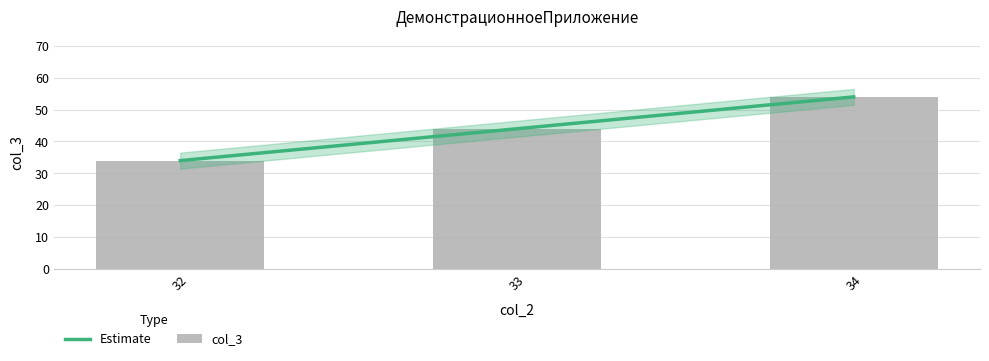

What is the change in value from 33 to 34?

+10